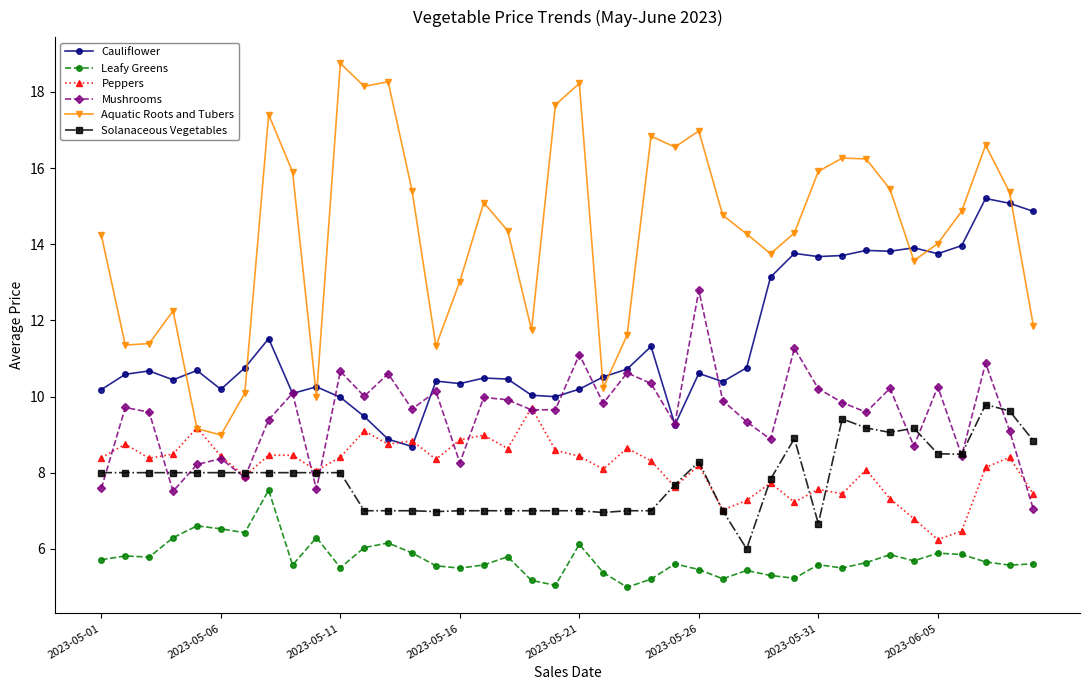

What is the value of the Cauliflower point at the 17th from the left?

10.5